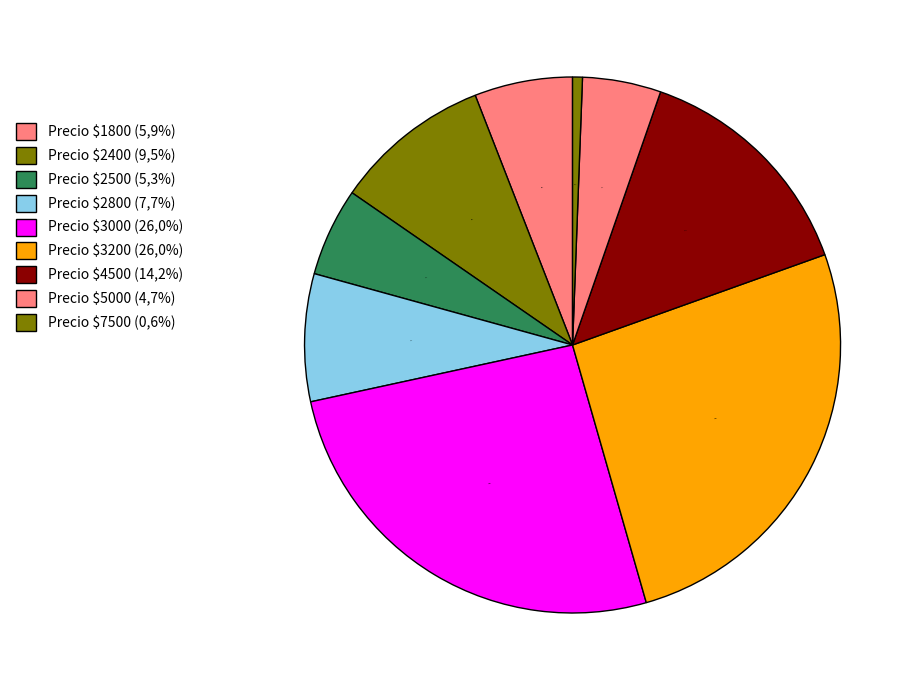

The 200 slice represents 1% of the pie. True or false?

False